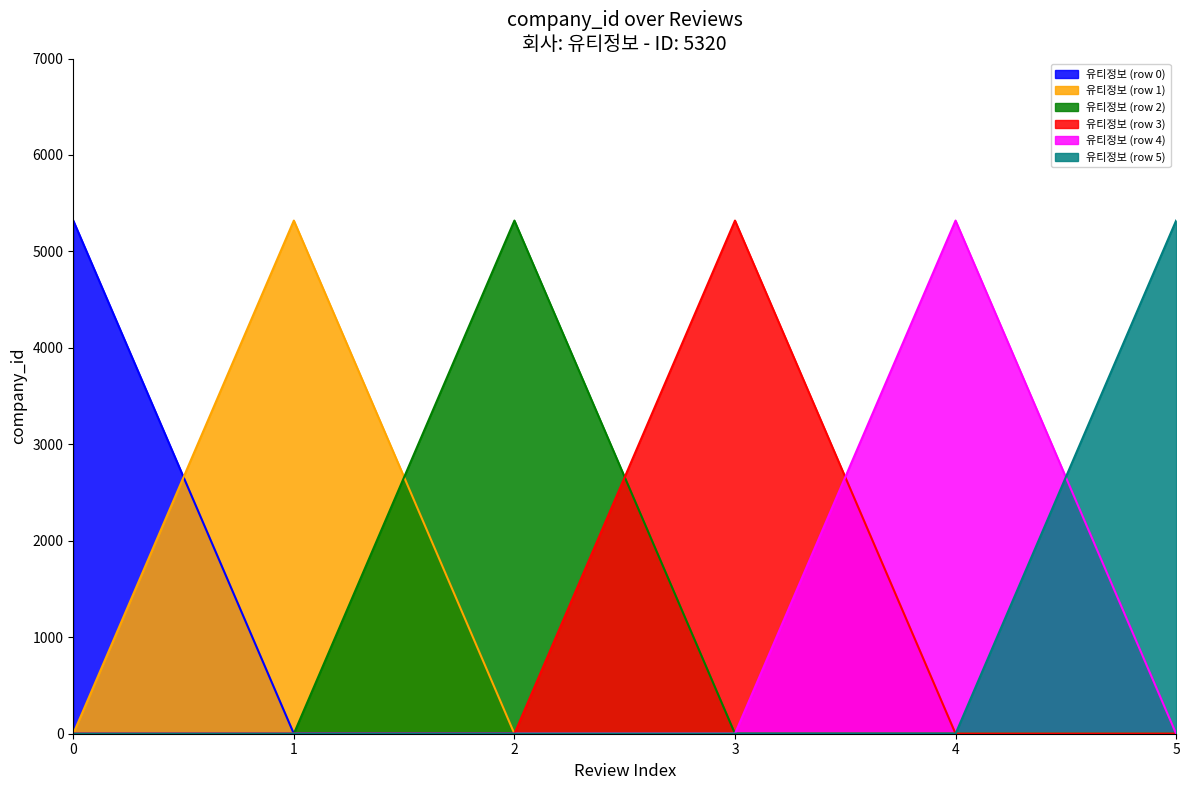

True or false: 유티정보 (row 3) has a value of 1967 at 3.

False